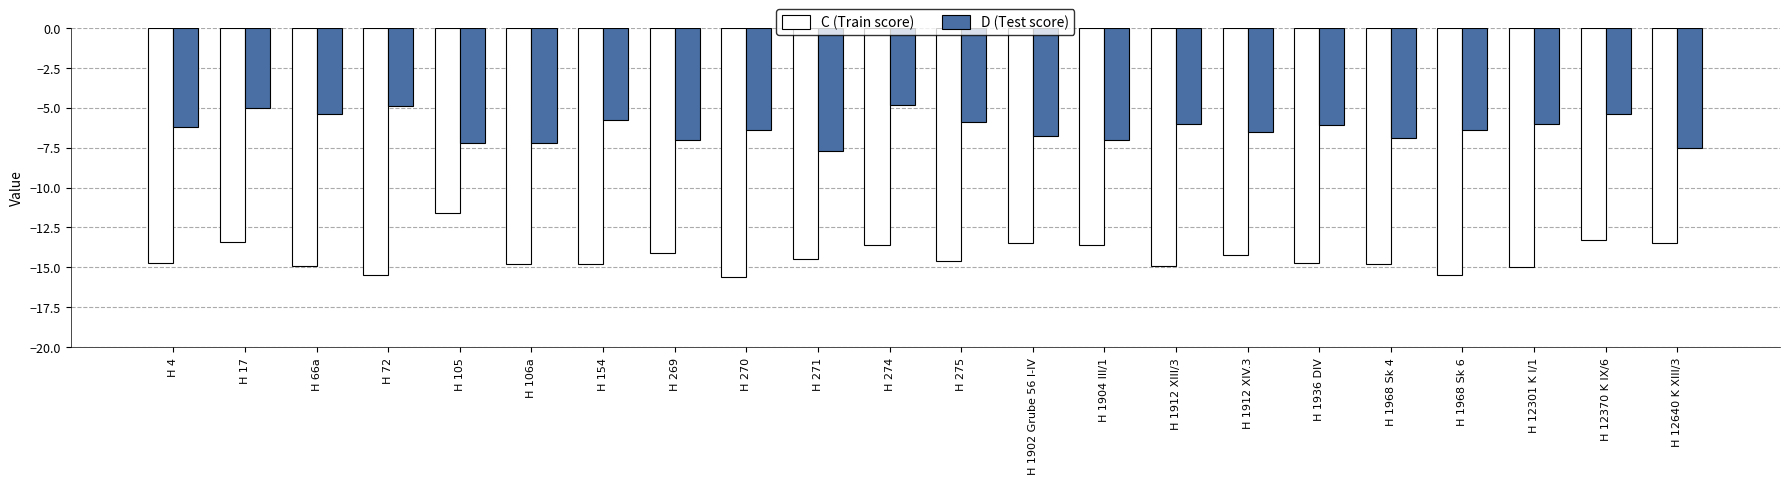

How many bars are there in each group?

2